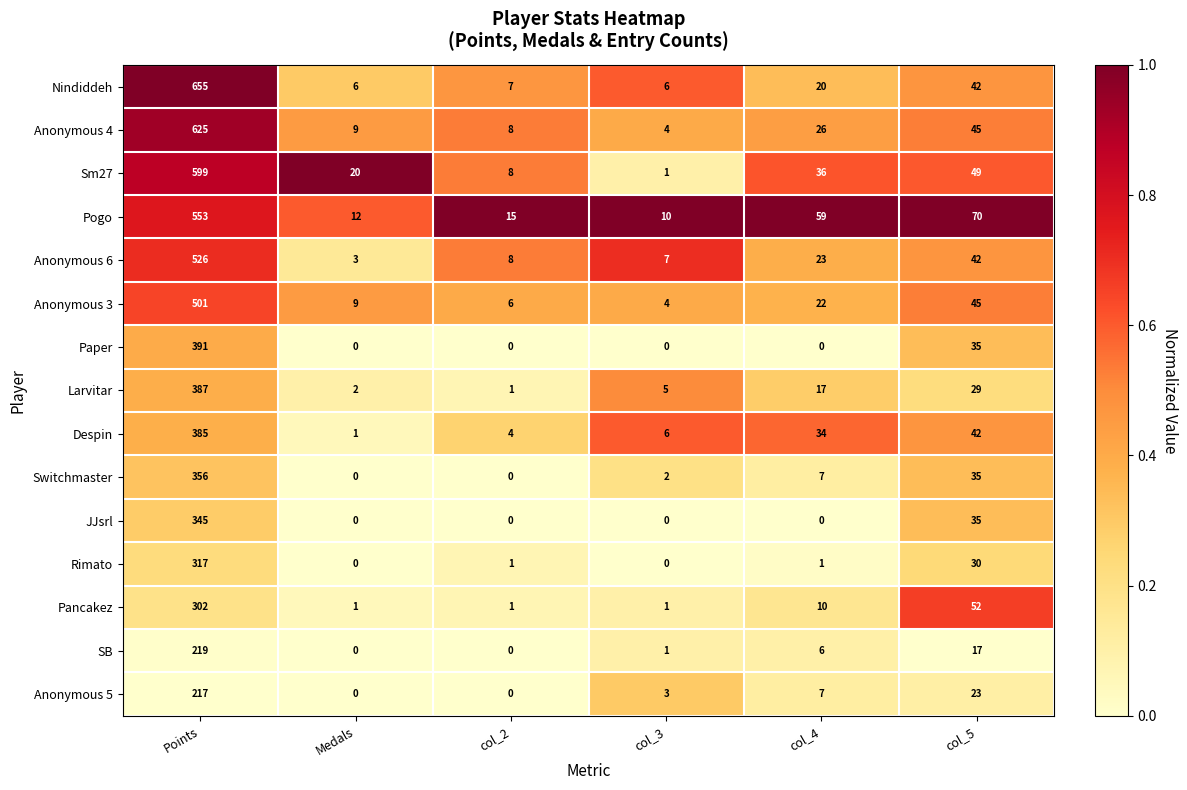

Which series has the widest spread of values?

Nindiddeh